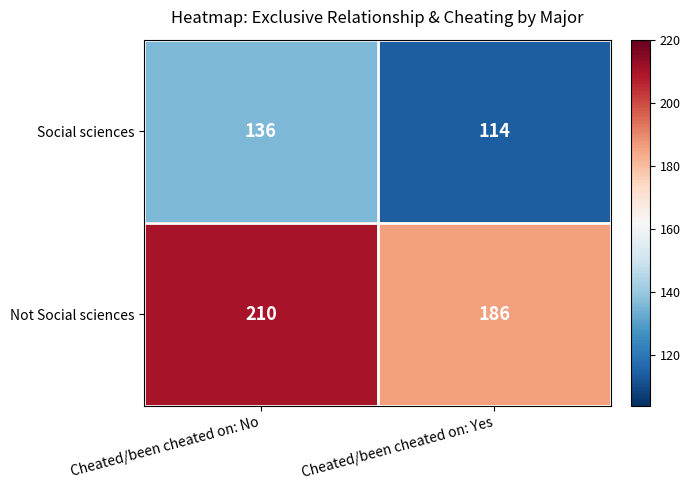

Reading left to right, list all the values displayed in this chart.

Social sciences: Cheated/been cheated on: No=136	Cheated/been cheated on: Yes=114
Not Social sciences: Cheated/been cheated on: No=210	Cheated/been cheated on: Yes=186